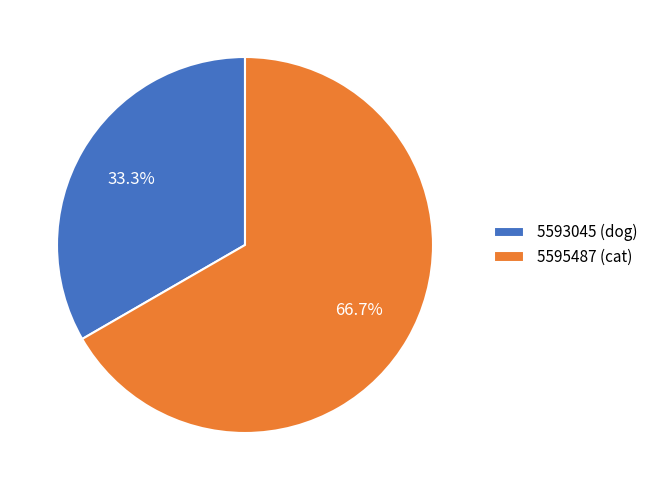

Between 5595487 (cat) and 5593045 (dog), which is larger?

5595487 (cat)